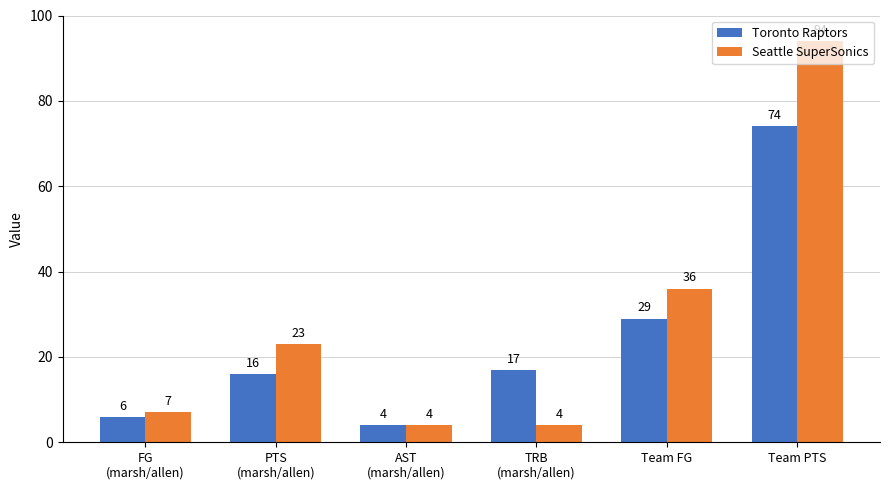

At how many categories does at least one series exceed 29?

2